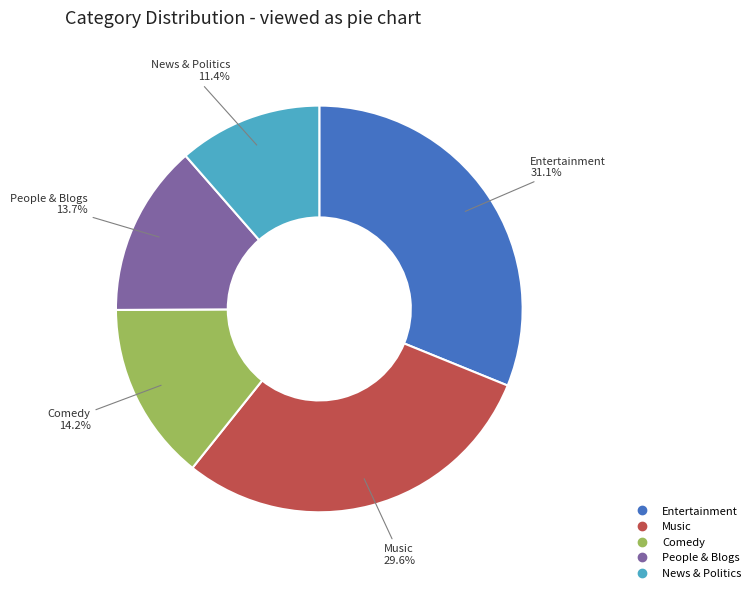

The Music slice represents 19% of the pie. True or false?

False